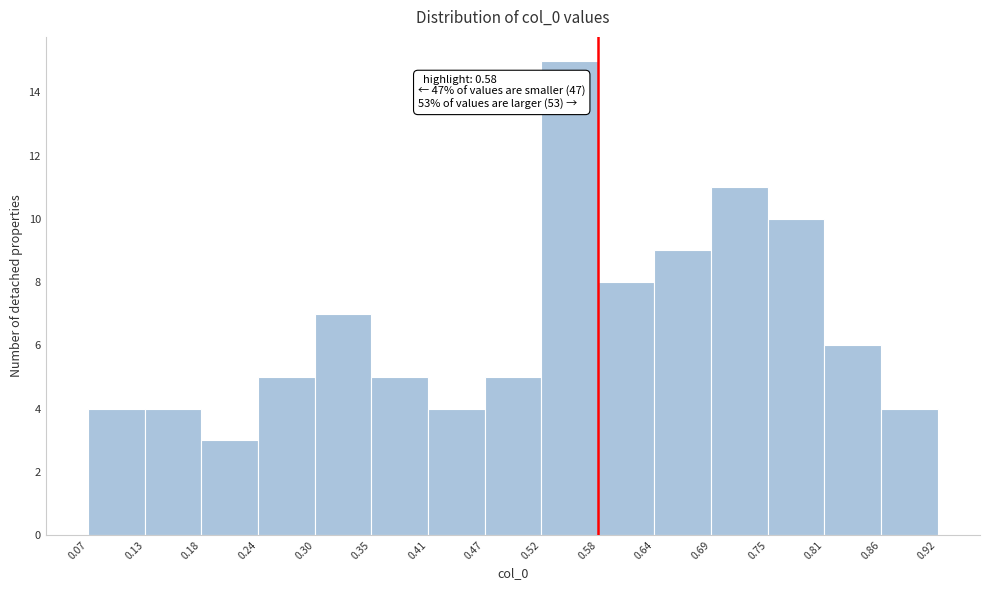

Over which range of the x-axis is the bar tallest?

0.52 to 0.58